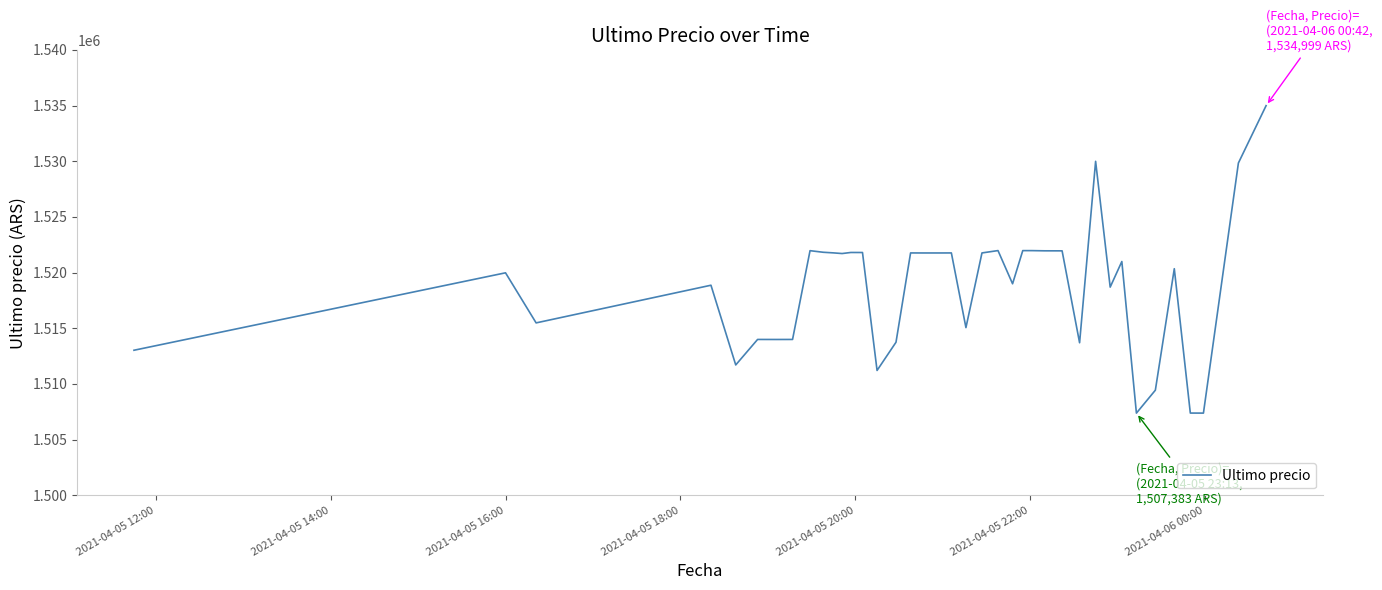

What is the minimum value shown in the chart?

1507383.0